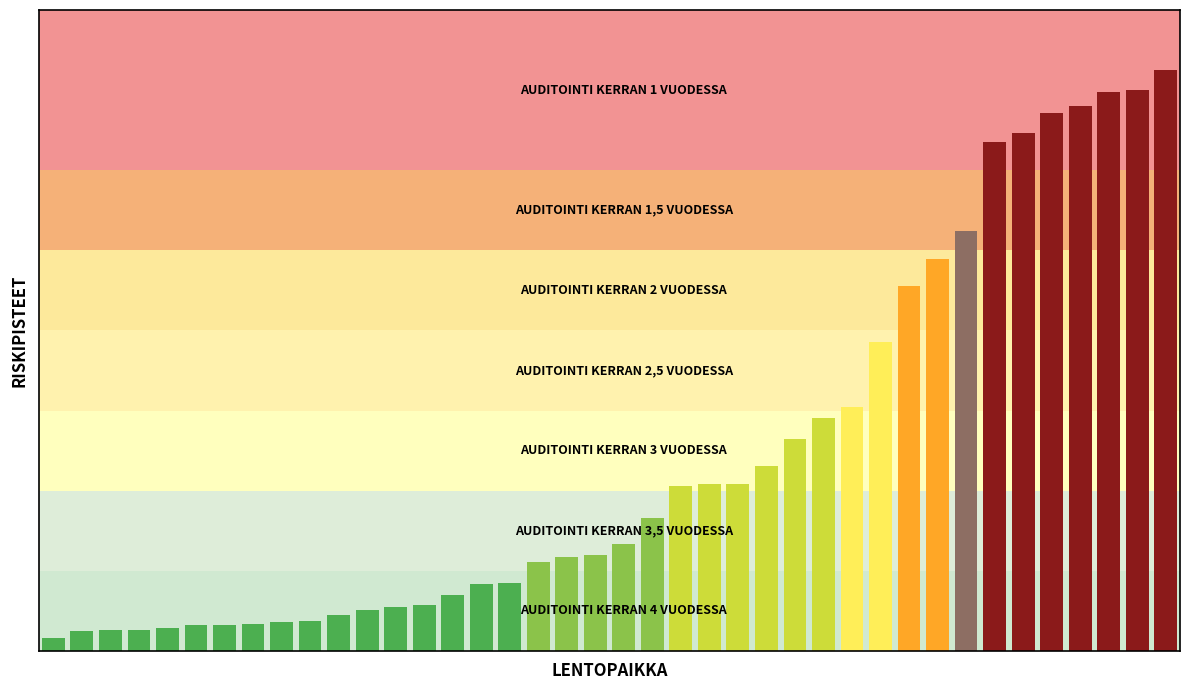

Where does the data first go above 6?

20